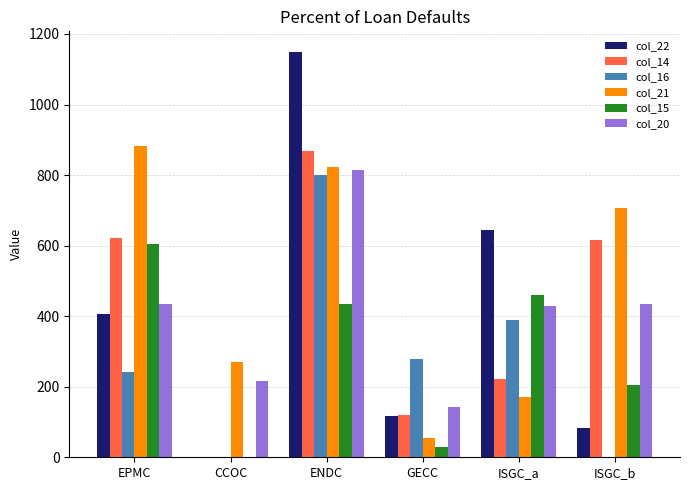

What is the highest value of the col_14 series?

869.0